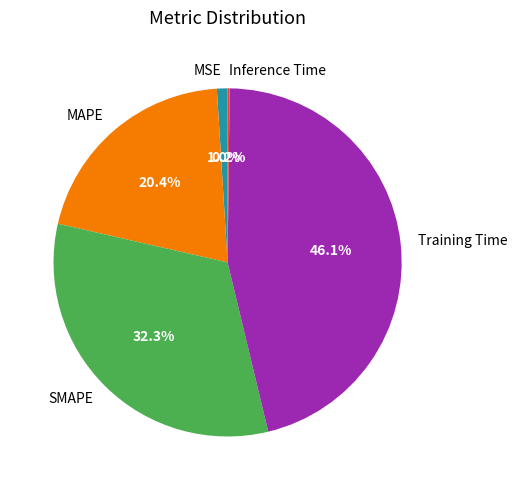

To the nearest percent, what is the difference between the SMAPE and Training Time slice percentages?

14%